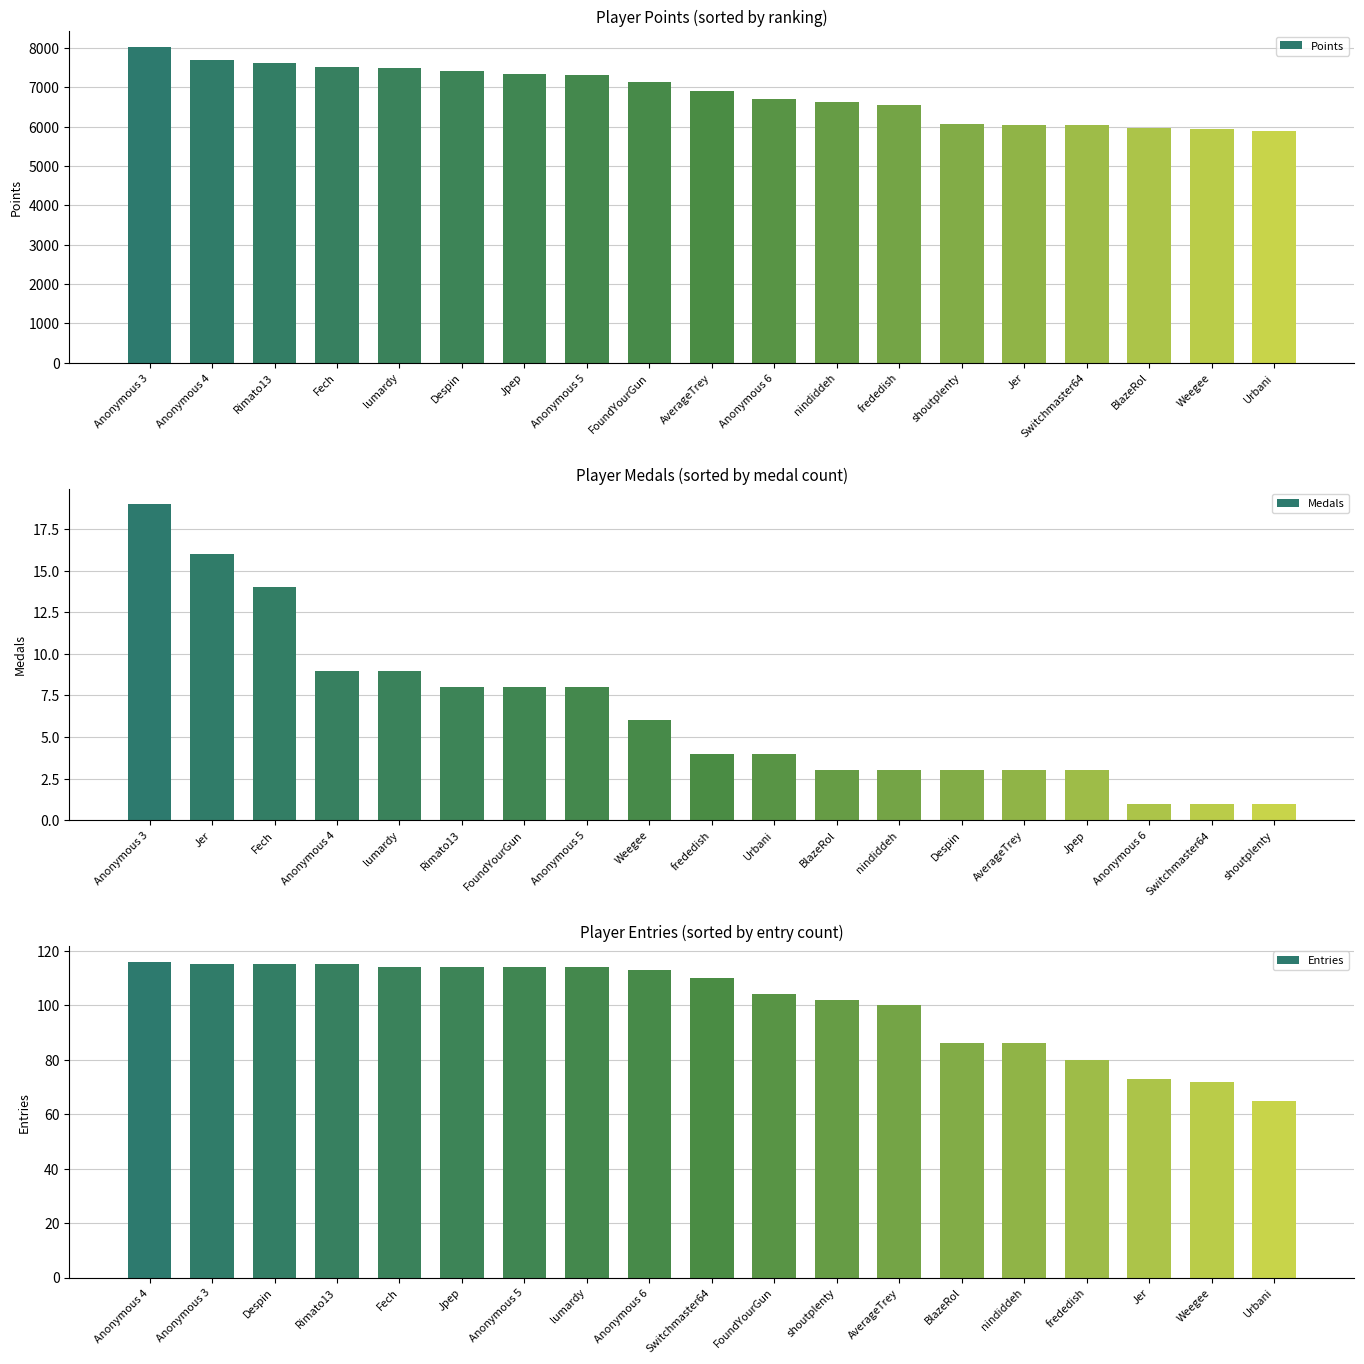

The value of Medals at Anonymous 6 is 1. True or false?

True